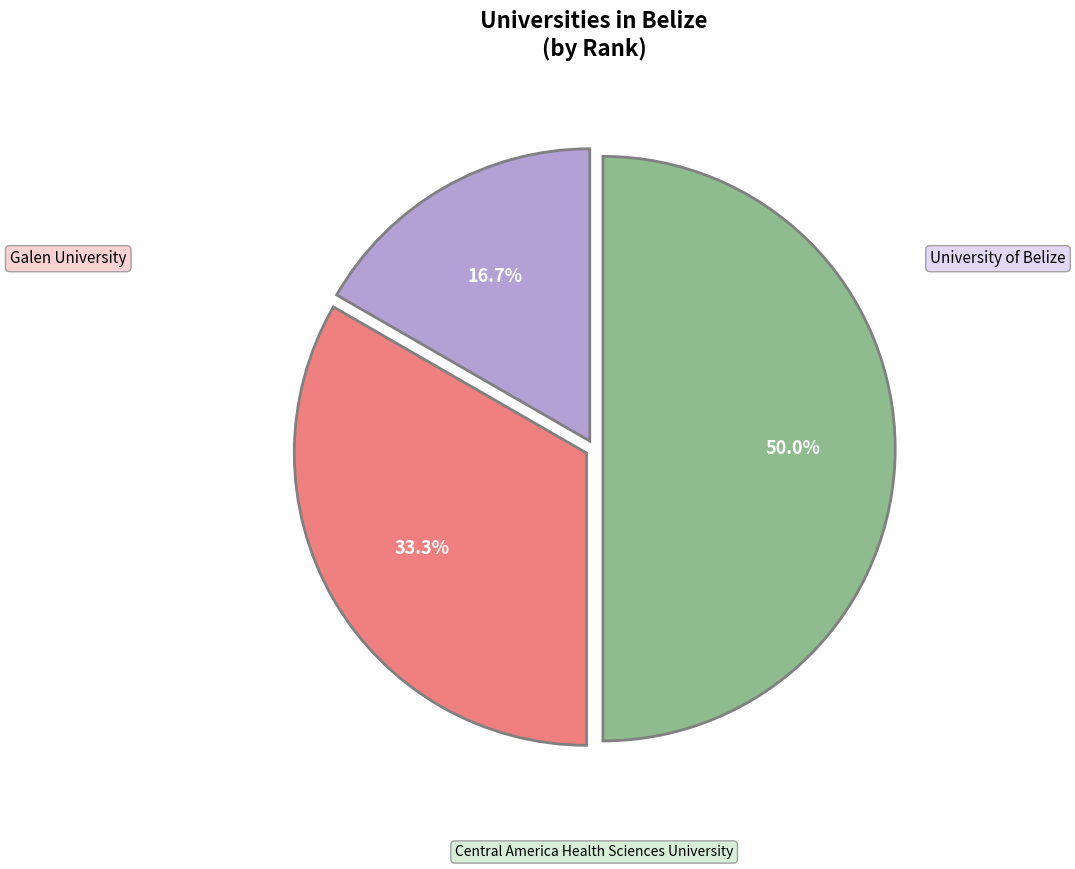

Is it true that Galen University is 33% of the pie?

True